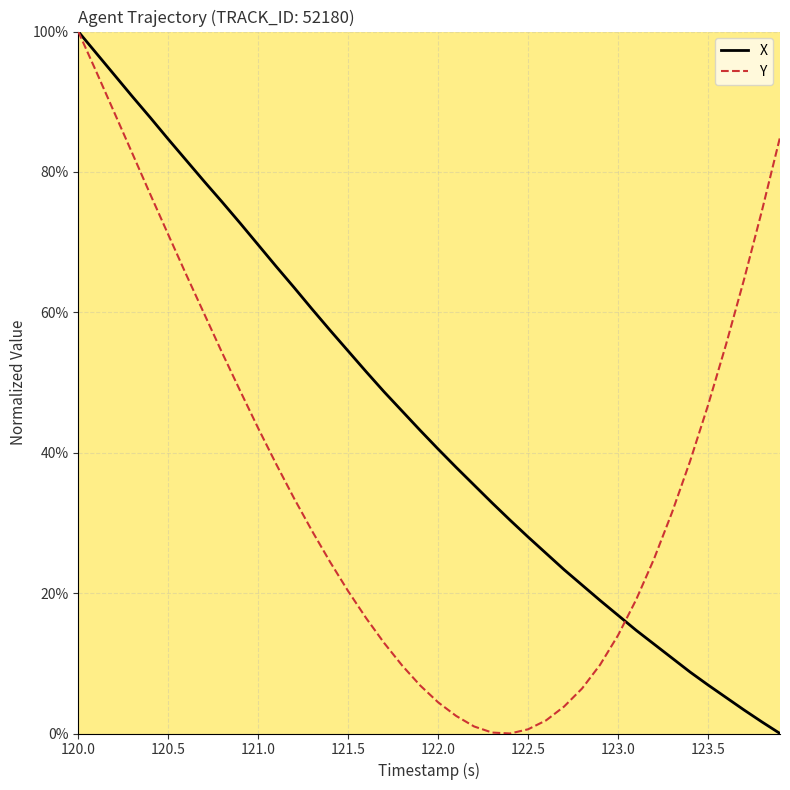

Which series has the largest total across all categories?

X